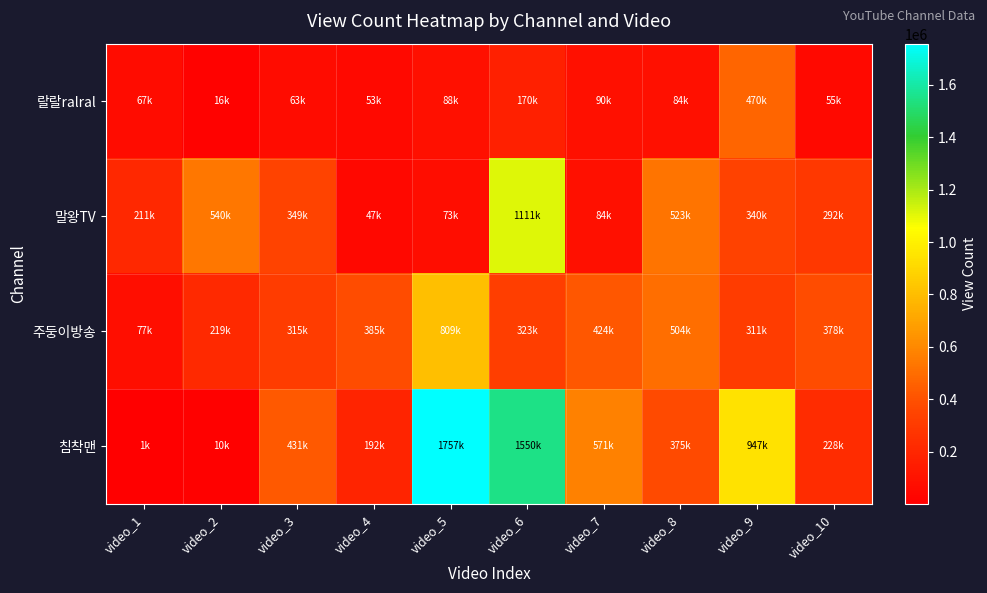

At which category is the sum across all series the highest?

video_6